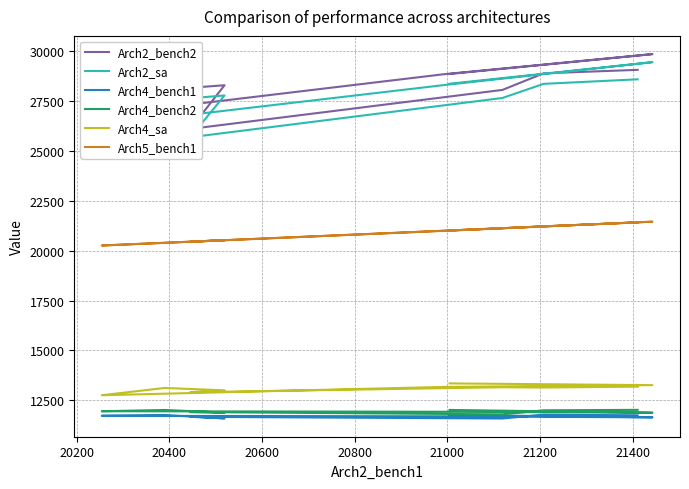

What is the label of the 4th point from the right?

21200